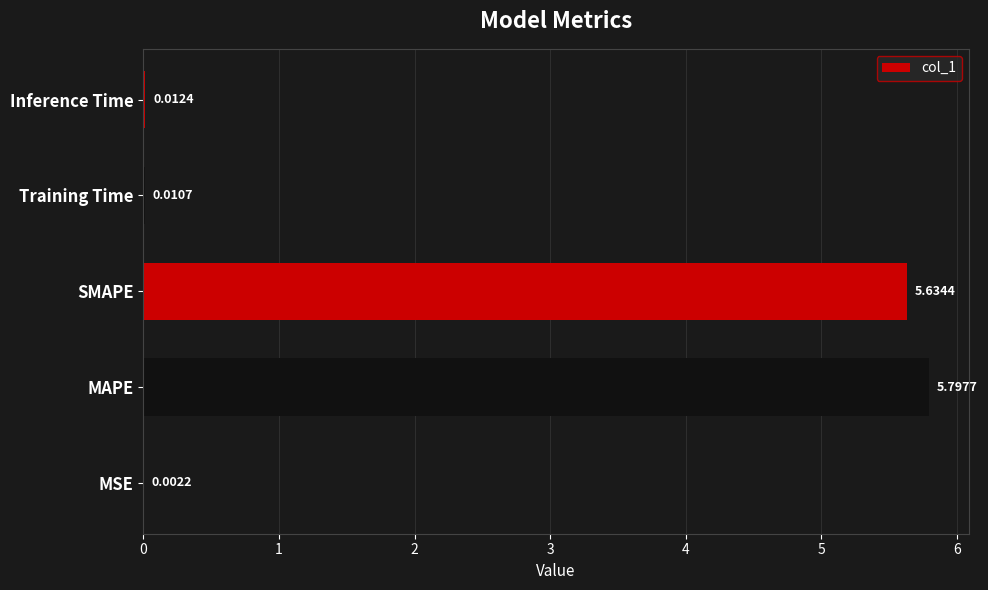

Are the bars horizontal?

Yes